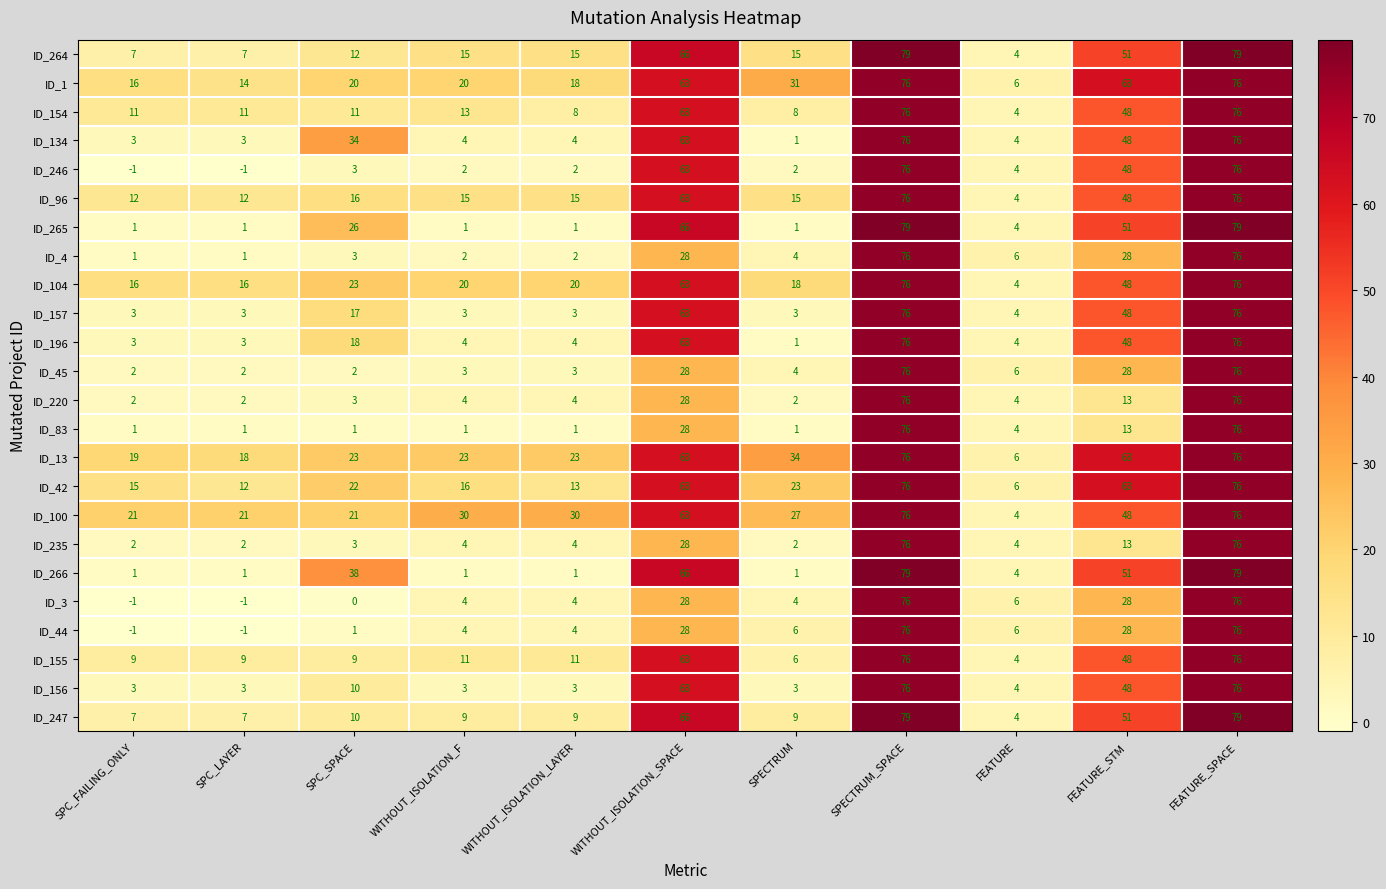

What is the maximum value shown in the chart?

79